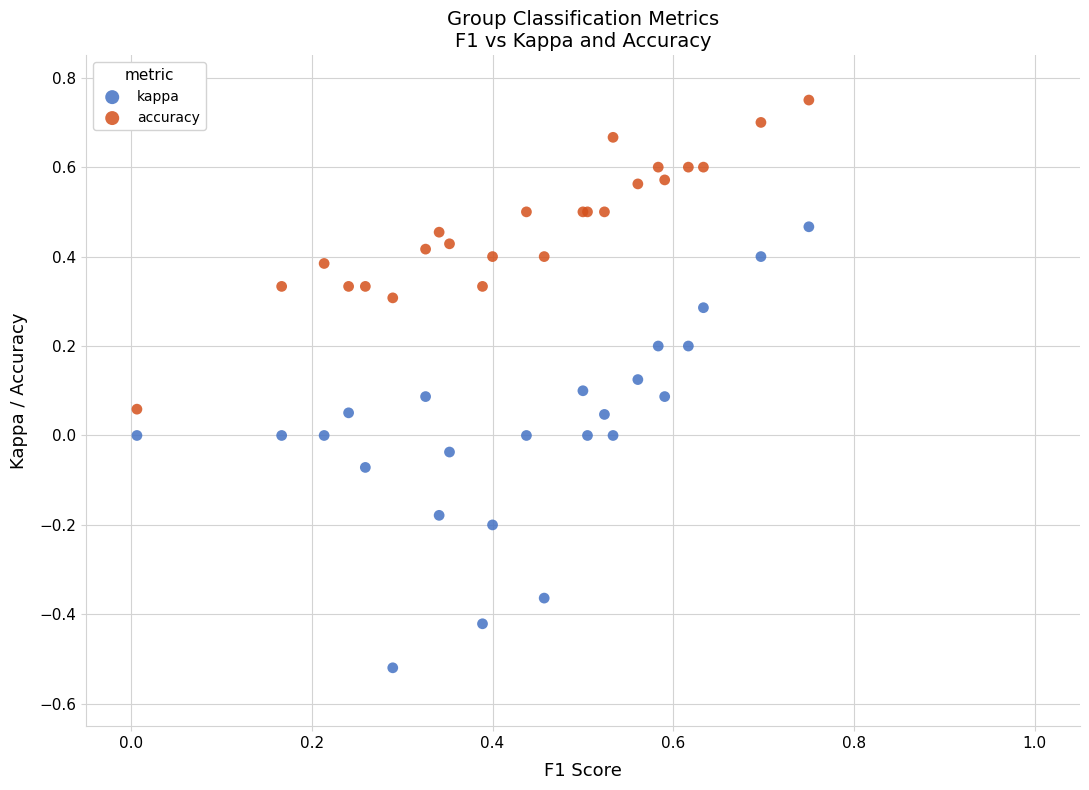

Which series has the largest Y range (max minus min)?

kappa